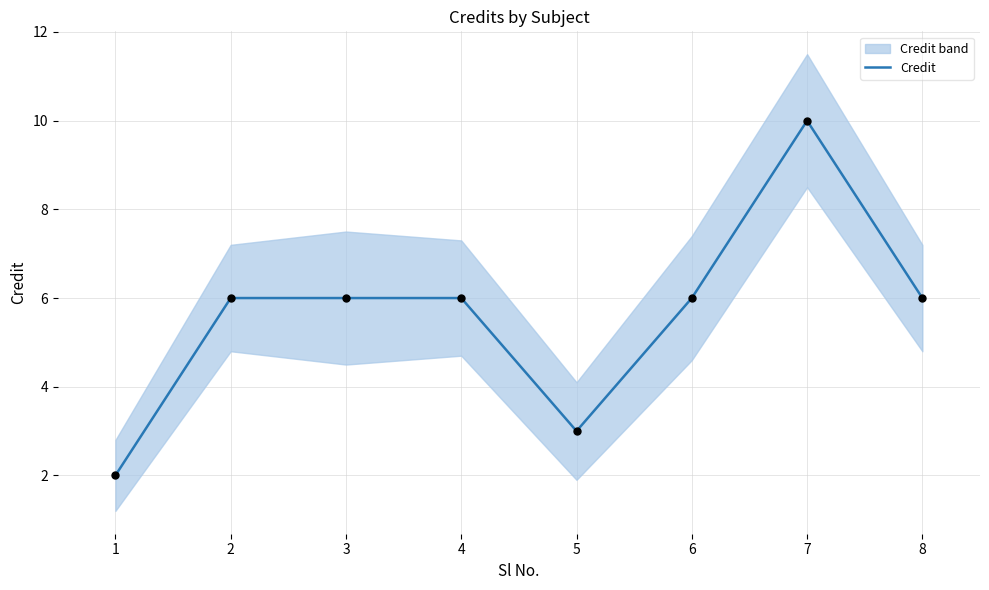

What is the ratio of the value at 6 to the value at 7?

0.6